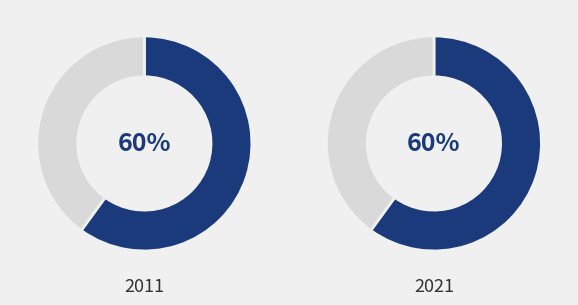

Does 32 represent more than half of the total?

No